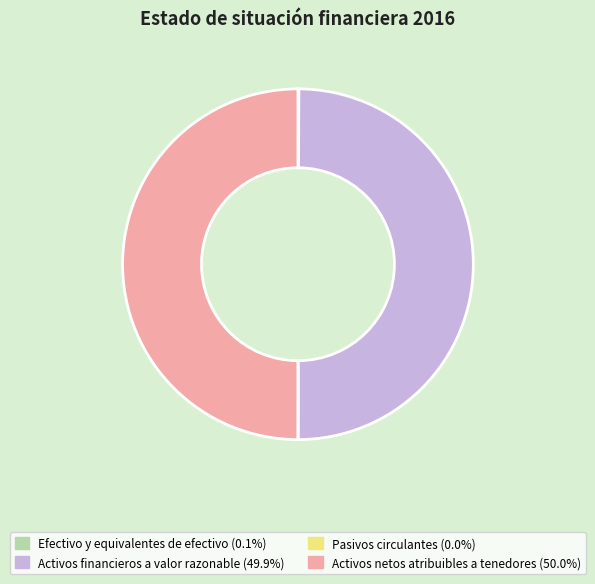

The Efectivo y equivalentes de efectivo slice represents 10% of the pie. True or false?

False